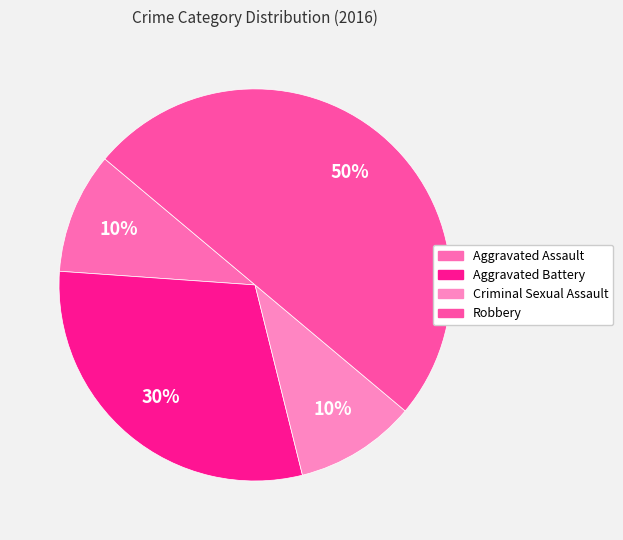

To the nearest percent, what percentage of the pie is Aggravated Assault?

10%